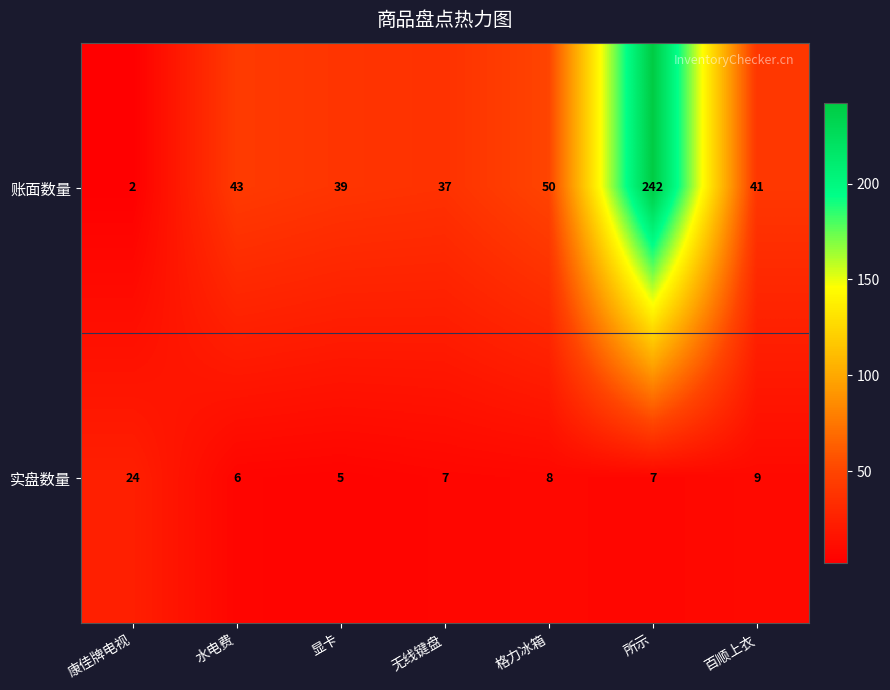

What is the average value of the 实盘数量 series?

9